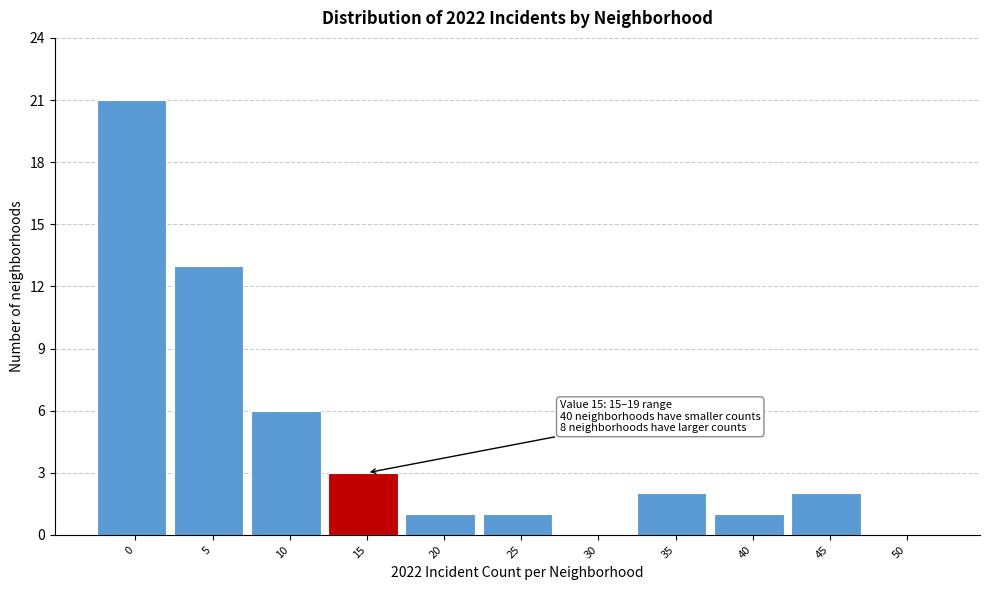

Reading left to right, what are all the values shown in this chart?

0=21	5=13	10=6	15=3	20=1	25=1	30=0	35=2	40=1	45=2	50=0